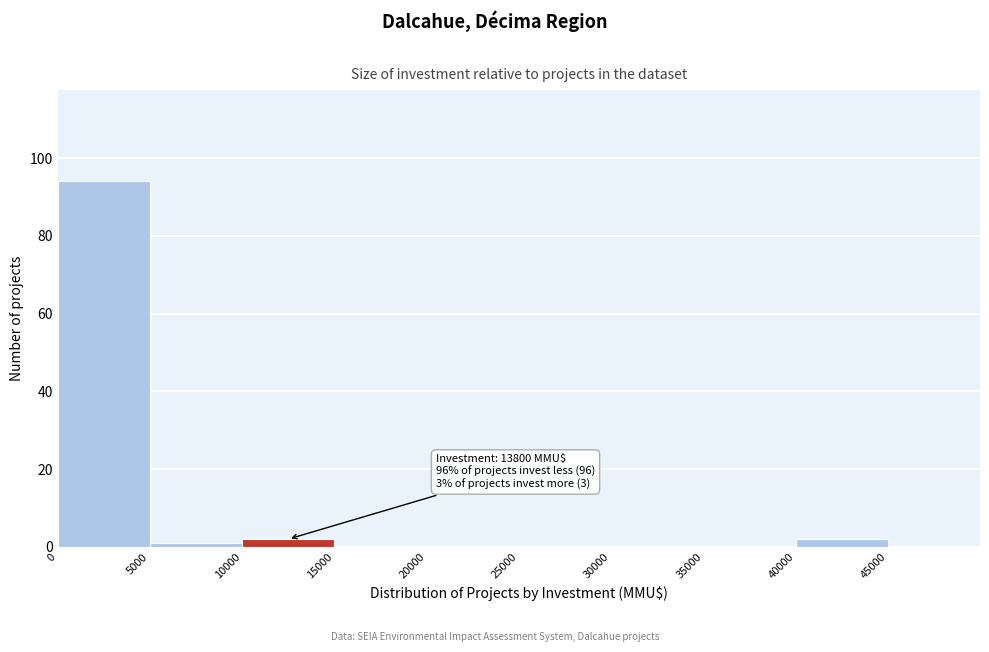

Which range on the x-axis has the tallest bar?

0 to 5000